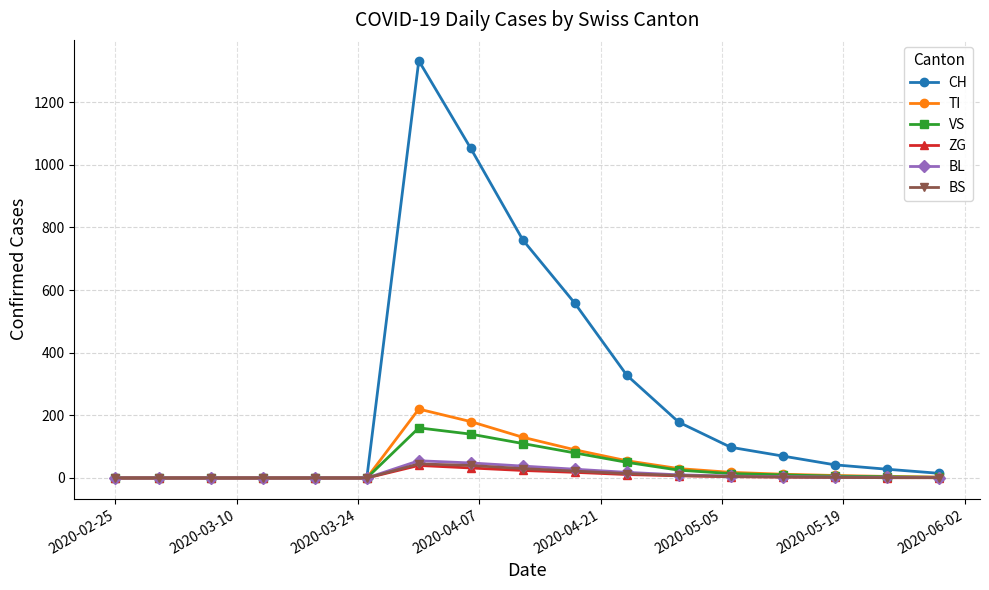

How many lines are shown in the chart?

6